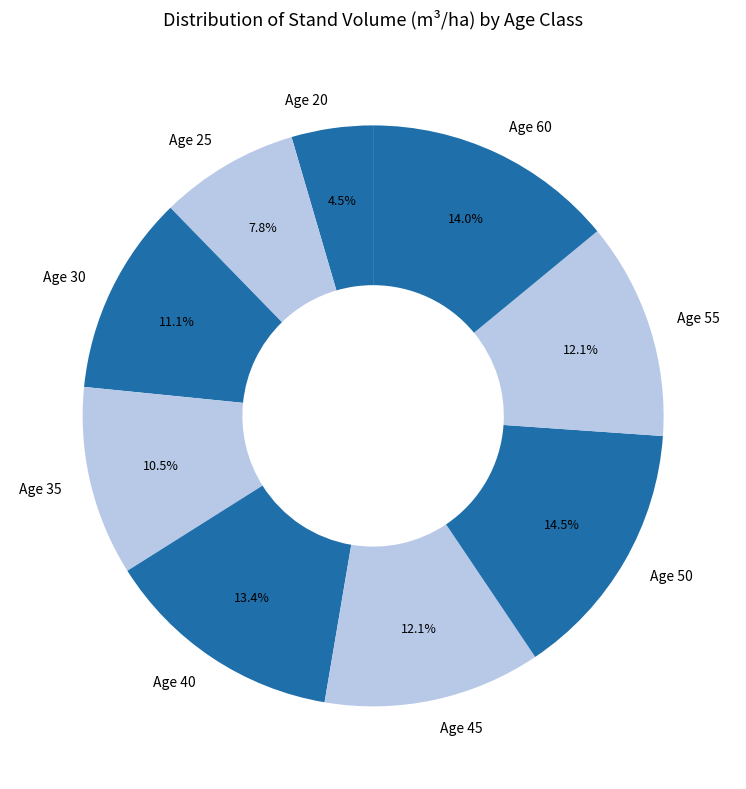

Does any single category account for the majority?

No